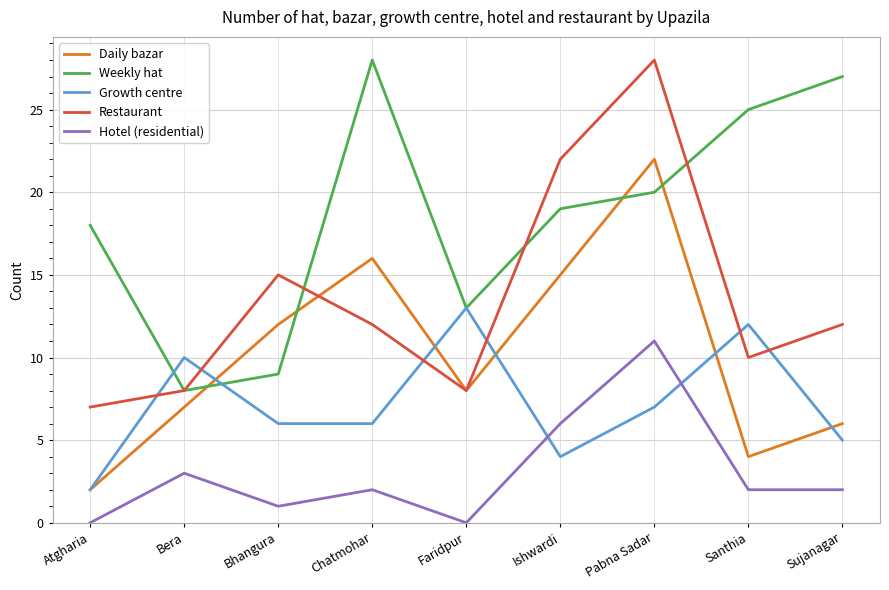

Which category has the lowest value in the Growth centre series?

Atgharia